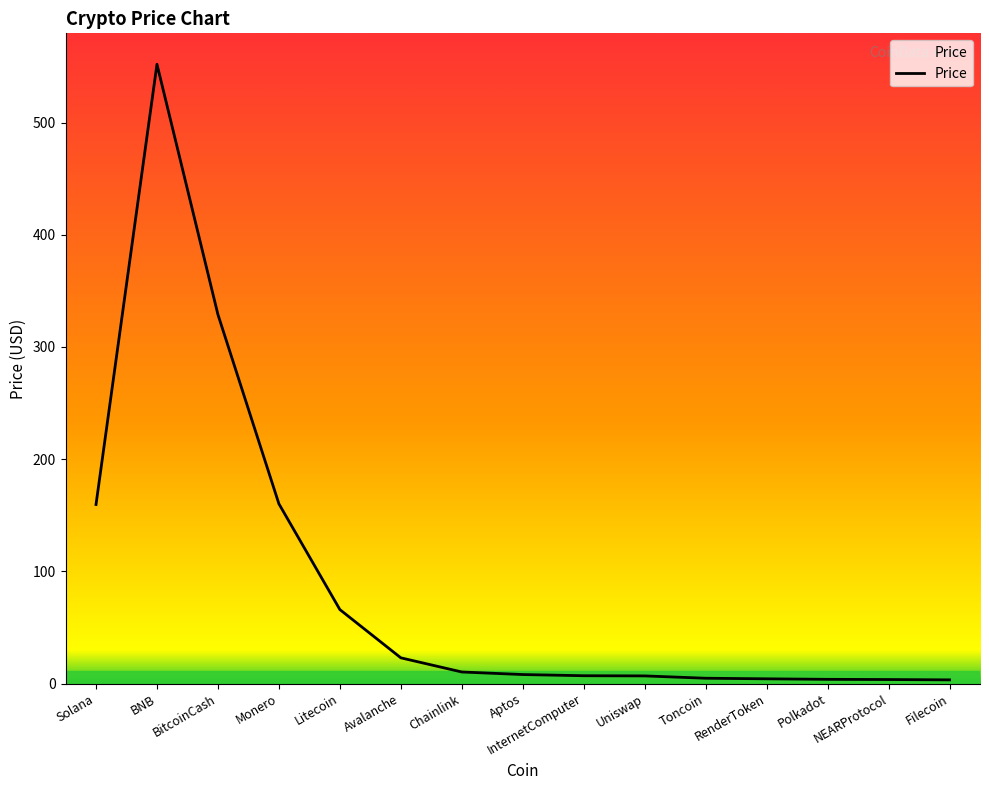

Approximately how many times larger is the value at RenderToken compared to Uniswap?

0.6